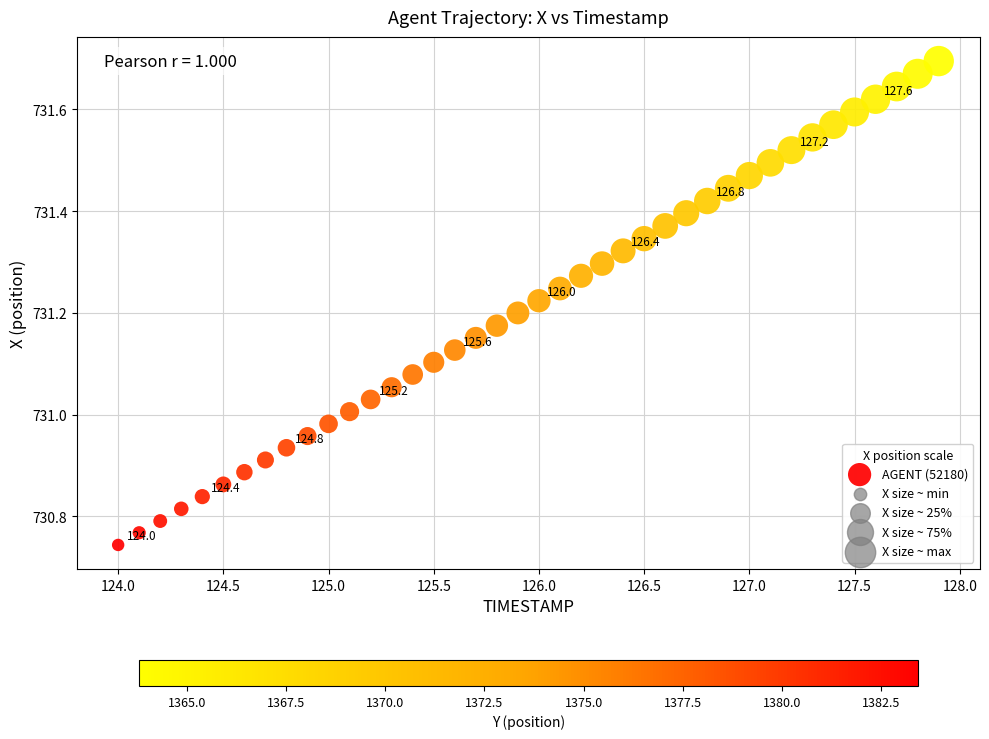

What is the range of X values (max minus min)?

3.9